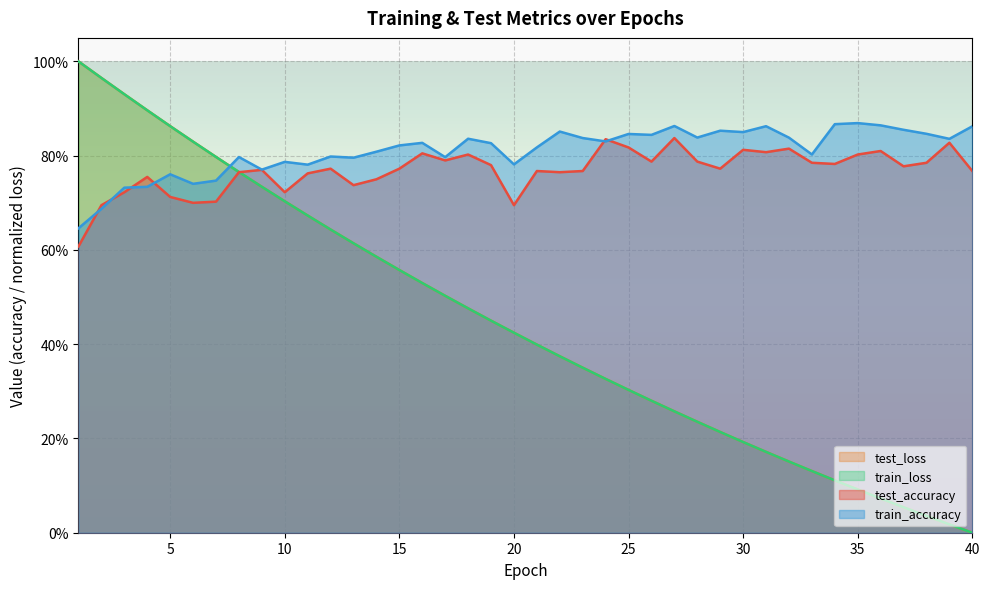

The value of test_loss at 13 is 0.6. True or false?

True